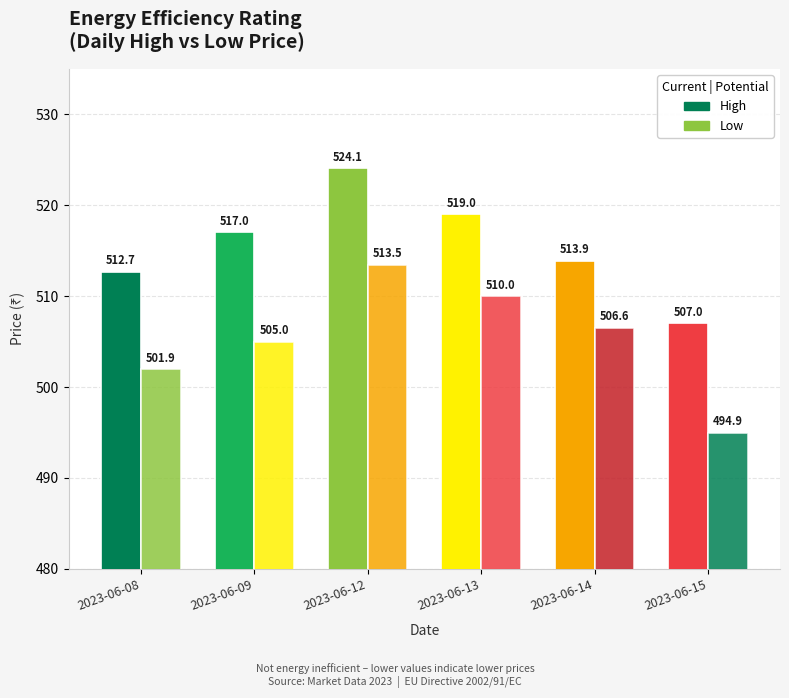

Count the number of categories in the chart.

6